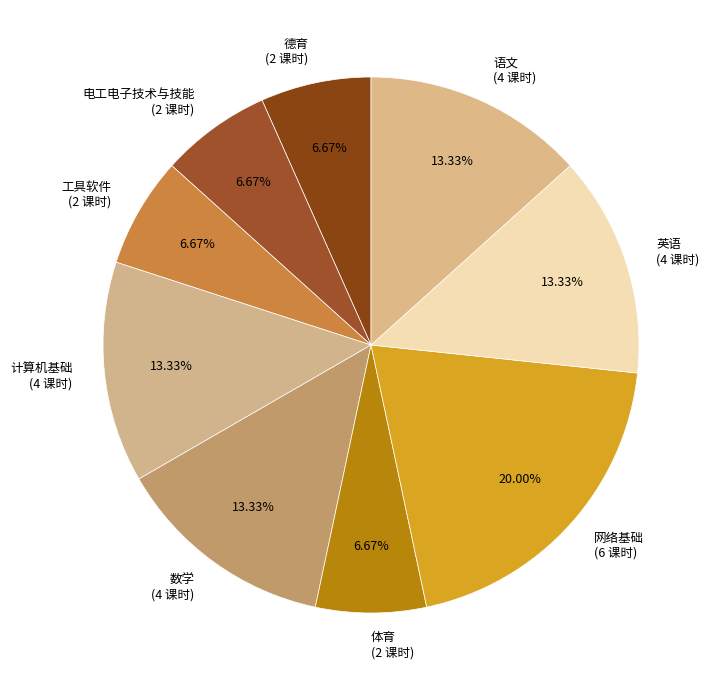

What is the total percentage of 电工电子技术与技能 and 英语?

20.0%